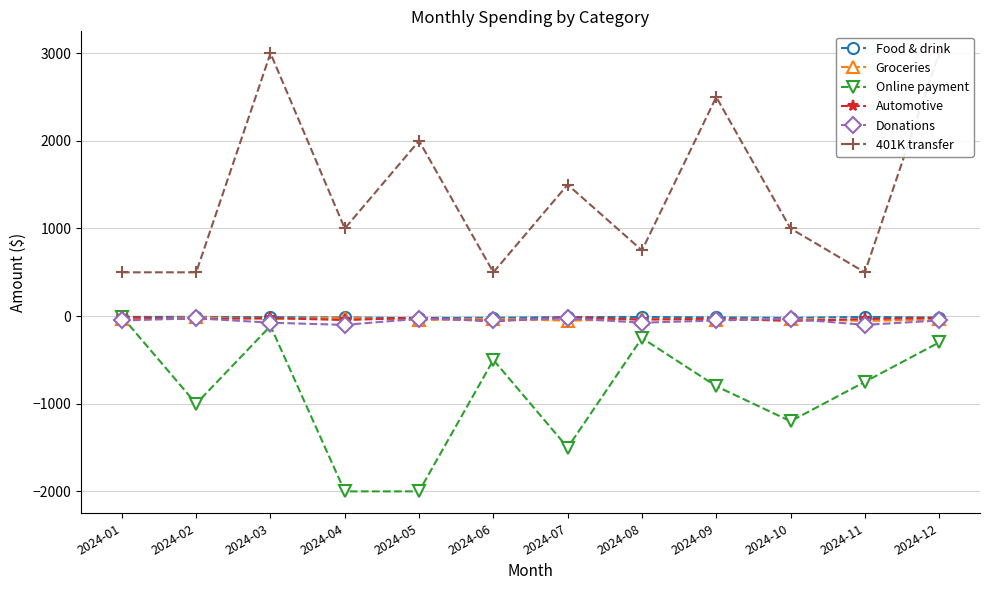

Reading left to right, what are all the values shown in this chart?

Food & drink: -9.6	-8.7	-12.4	-15.3	-22.1	-18.8	-11.2	-9.8	-14.5	-20.3	-8.9	-16.4
Groceries: -38.0	-13.9	-31.4	-19.2	-45.6	-28.3	-52.1	-33.8	-41.2	-29.8	-55.4	-37.9
Online payment: -5.0	-1000.0	-112.2	-2000.0	-2000.0	-500.0	-1500.0	-250.0	-800.0	-1200.0	-750.0	-300.0
Automotive: -10.8	-35.0	-22.5	-45.0	-18.3	-60.0	-12.8	-40.2	-28.6	-55.1	-33.4	-19.8
Donations: -50.0	-25.0	-75.0	-100.0	-30.0	-50.0	-25.0	-75.0	-50.0	-30.0	-100.0	-50.0
401K transfer: 500.0	500.0	3000.0	1000.0	2000.0	500.0	1500.0	750.0	2500.0	1000.0	500.0	3000.0